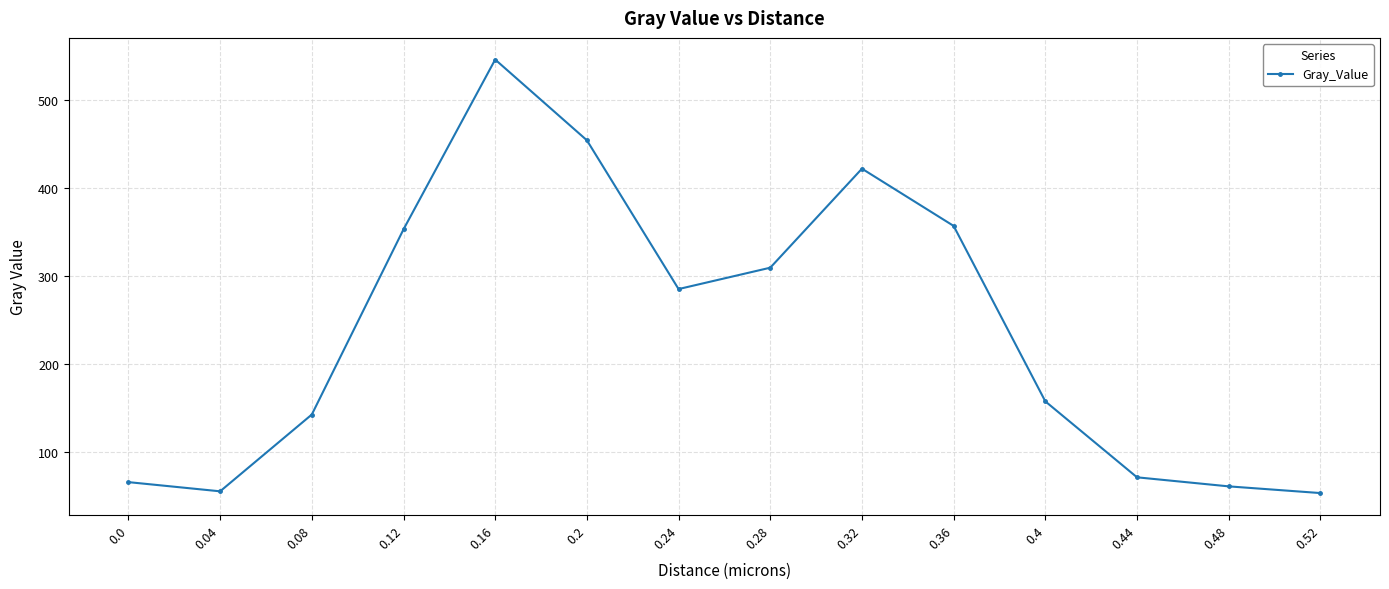

The value at 0.52 is 17.6. True or false?

False